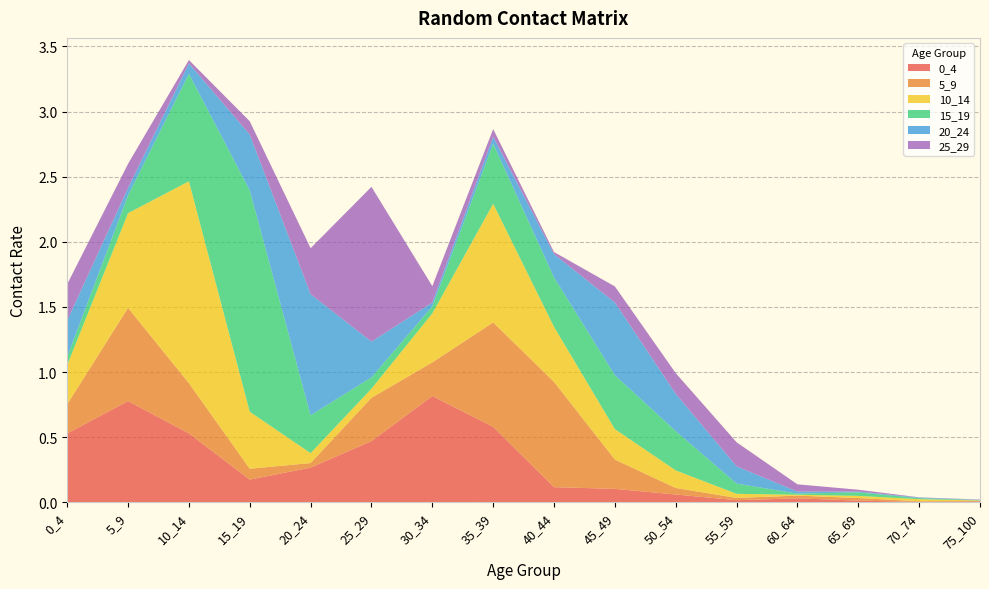

Reading left to right, list all the values displayed in this chart.

0_4: 0.5	0.8	0.5	0.2	0.3	0.5	0.8	0.6	0.1	0.1	0.1	0.0	0.0	0.0	0.0	0.0
5_9: 0.2	0.7	0.4	0.1	0.0	0.3	0.3	0.8	0.8	0.2	0.1	0.0	0.0	0.0	0.0	0.0
10_14: 0.3	0.7	1.5	0.4	0.1	0.1	0.4	0.9	0.4	0.2	0.1	0.0	0.0	0.0	0.0	0.0
15_19: 0.1	0.1	0.8	1.7	0.3	0.1	0.1	0.5	0.4	0.4	0.3	0.1	0.0	0.0	0.0	0.0
20_24: 0.3	0.1	0.1	0.4	0.9	0.3	0.0	0.1	0.2	0.6	0.3	0.1	0.0	0.0	0.0	0.0
25_29: 0.3	0.2	0.0	0.1	0.4	1.2	0.1	0.1	0.0	0.1	0.2	0.2	0.1	0.0	0.0	0.0